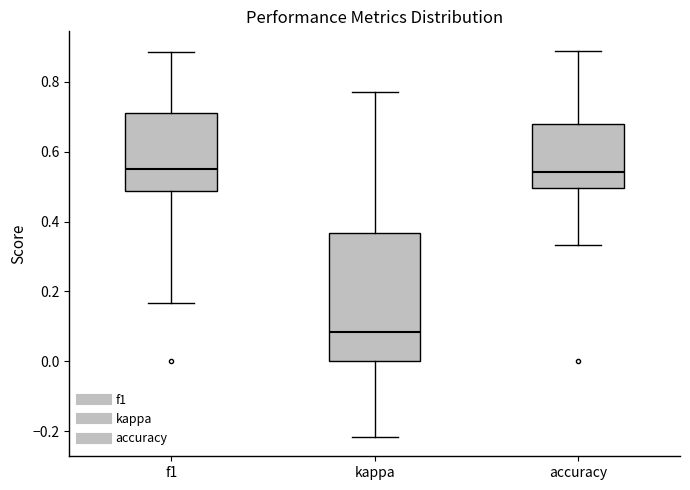

Where is the lower edge of the box for kappa on the y-axis? The values are not printed on the chart, so give them approximately, as read against the axis.

0.00